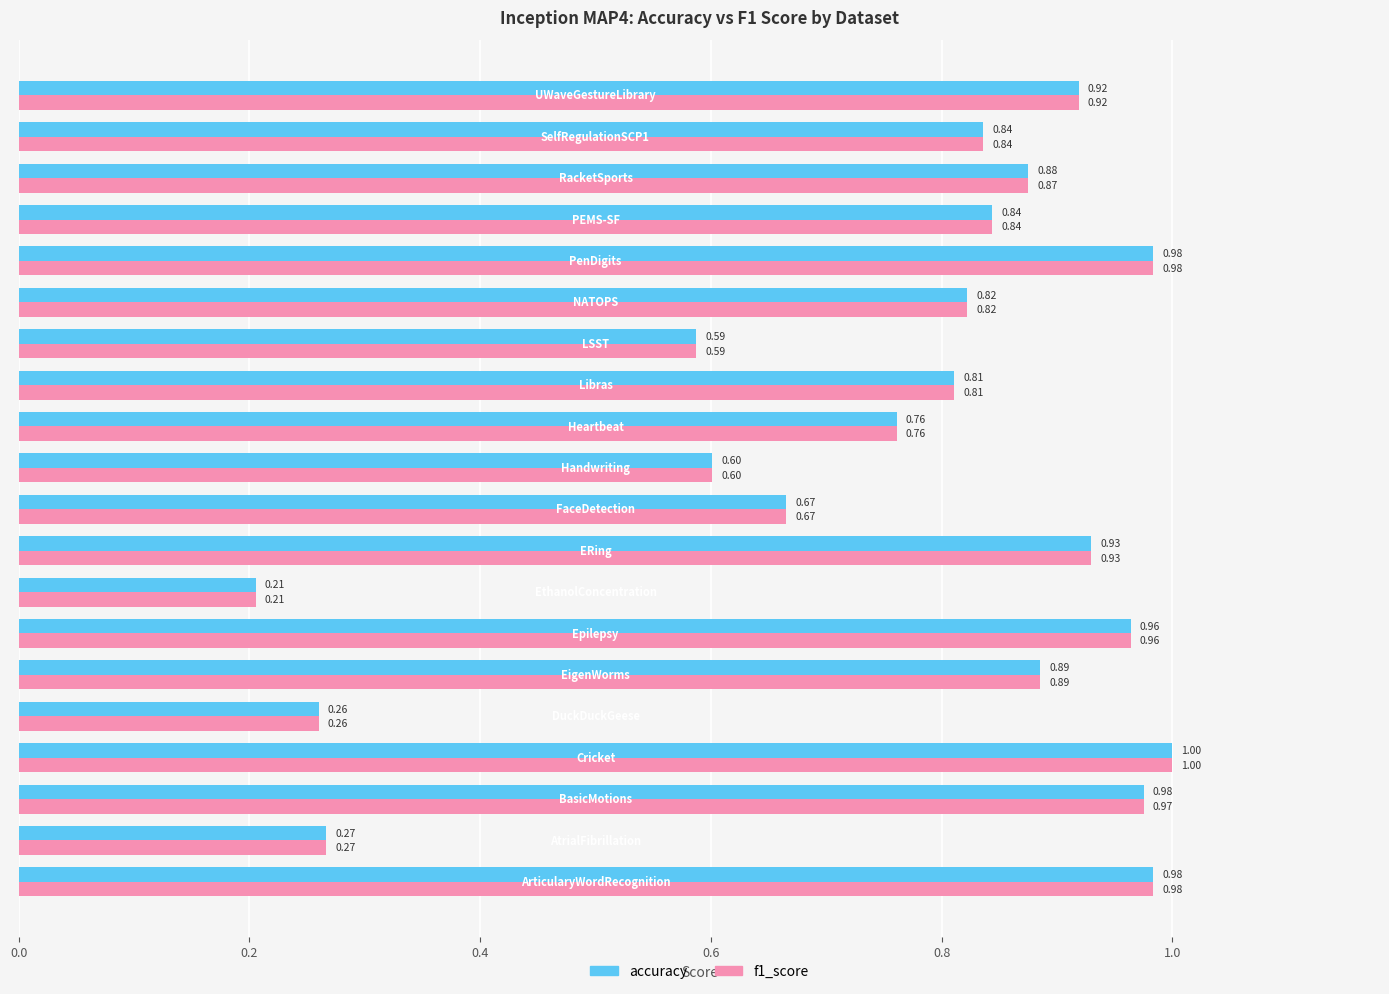

What is the sum of all accuracy values?

15.2